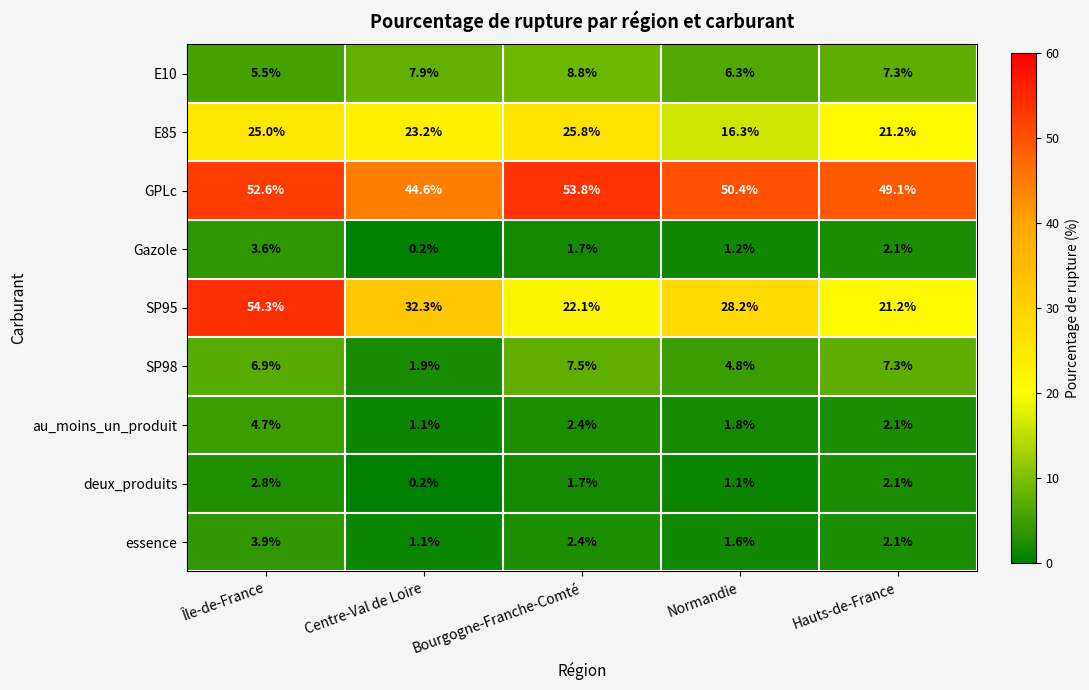

What is the total value across all series at Bourgogne-Franche-Comté?

126.2